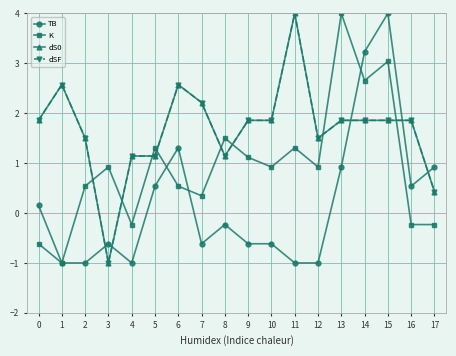

What is the spread (max minus min) of values at 14?

1.4